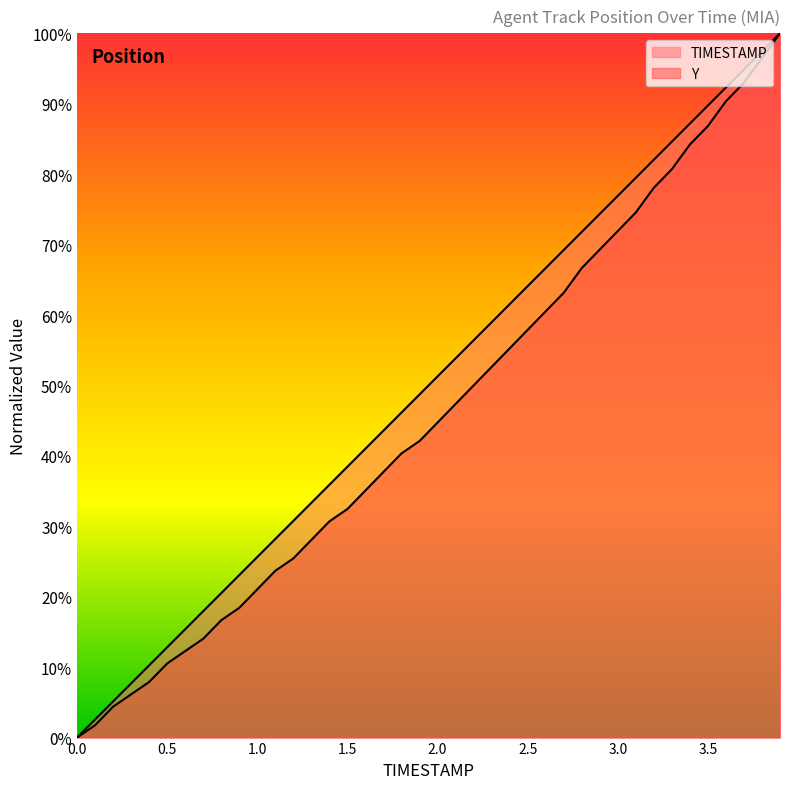

Reading right to left, what are all the values shown in this chart?

TIMESTAMP: 3.9=100.0	3.8=97.4	3.7=94.9	3.6=92.3	3.5=89.7	3.4=87.2	3.3=84.6	3.2=82.1	3.1=79.5	3.0=76.9	2.9=74.4	2.8=71.8	2.7=69.2	2.6=66.7	2.5=64.1	2.4=61.5	2.3=59.0	2.2=56.4	2.1=53.8	2.0=51.3	1.9=48.7	1.8=46.2	1.7=43.6	1.6=41.0	1.5=38.5	1.4=35.9	1.3=33.3	1.2=30.8	1.1=28.2	1.0=25.6	0.9=23.1	0.8=20.5	0.7=17.9	0.6=15.4	0.5=12.8	0.4=10.3	0.3=7.7	0.2=5.1	0.1=2.6	0.0=0.0
Y: 3.9=100.0	3.8=96.5	3.7=93.0	3.6=90.4	3.5=86.8	3.4=84.2	3.3=80.7	3.2=78.1	3.1=74.6	3.0=71.9	2.9=69.3	2.8=66.7	2.7=63.2	2.6=60.5	2.5=57.9	2.4=55.3	2.3=52.6	2.2=50.0	2.1=47.4	2.0=44.7	1.9=42.1	1.8=40.4	1.7=37.7	1.6=35.1	1.5=32.5	1.4=30.7	1.3=28.1	1.2=25.4	1.1=23.7	1.0=21.1	0.9=18.4	0.8=16.7	0.7=14.0	0.6=12.3	0.5=10.5	0.4=7.9	0.3=6.1	0.2=4.4	0.1=1.8	0.0=0.0